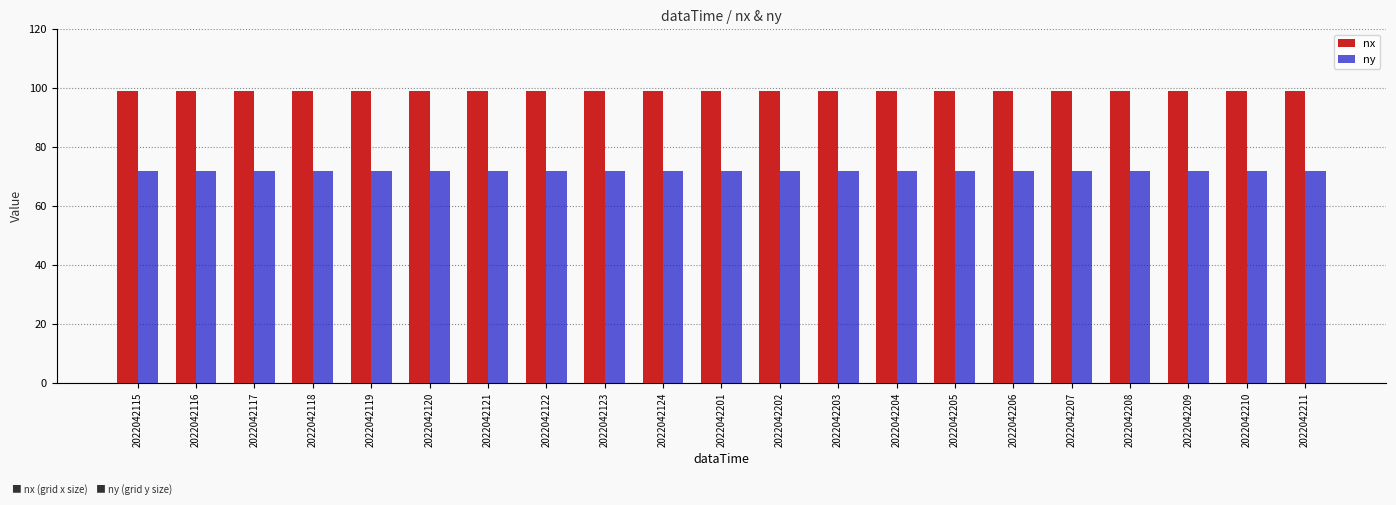

How many groups of bars are there?

21